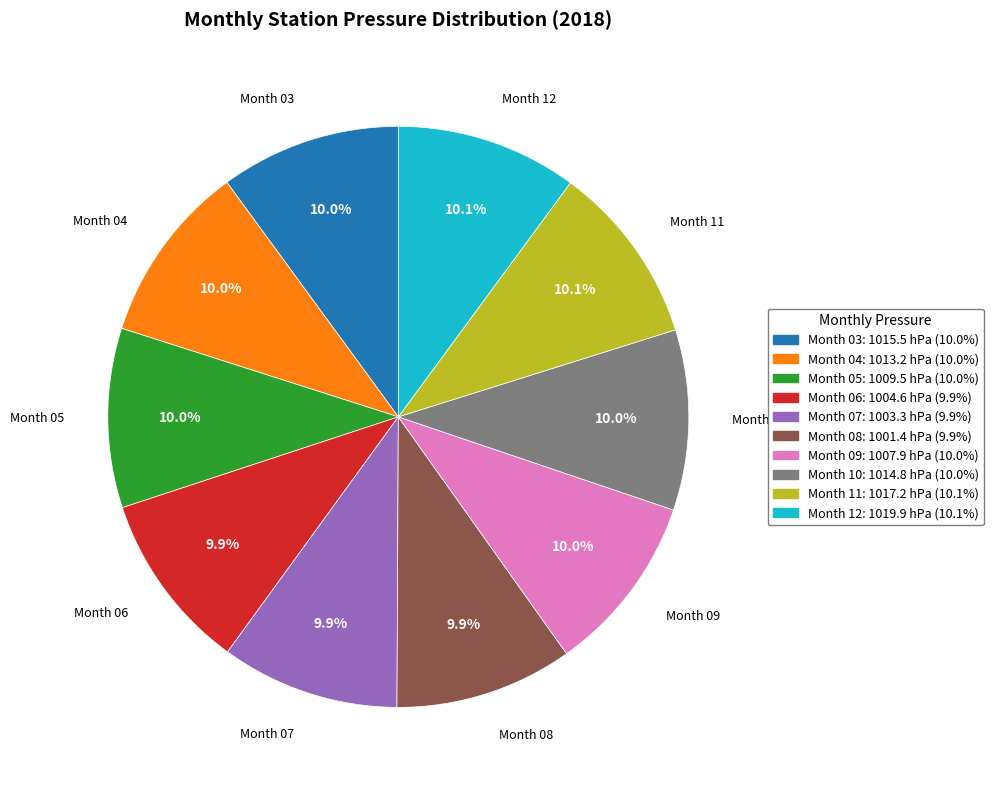

What is the ratio of the value at Month 08 to the value at Month 09?

1.0